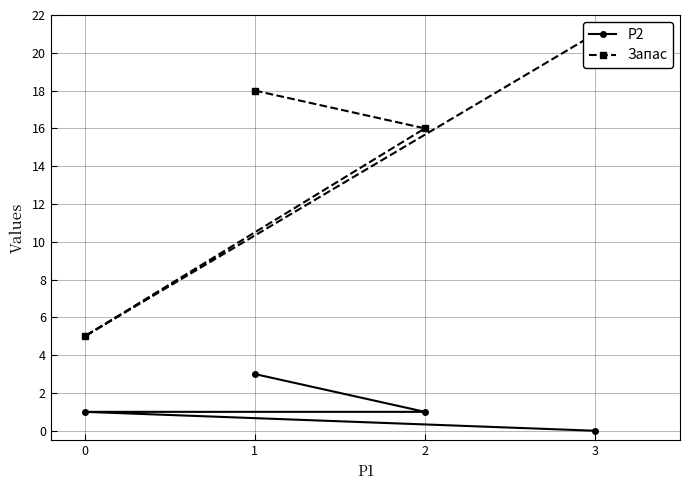

Reading right to left, what are all the values shown in this chart?

P2: 0	1	1	3
Запас: 21	5	16	18